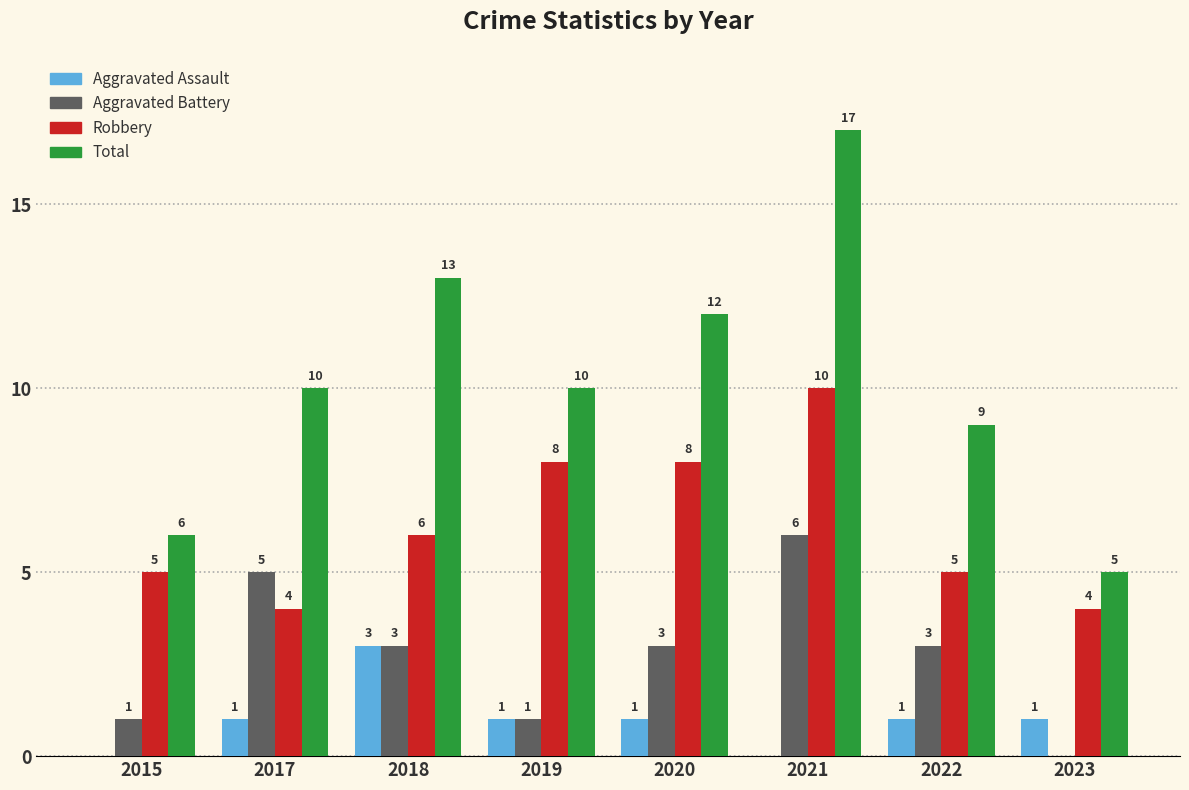

What are all the series names shown in the legend?

Aggravated Assault, Aggravated Battery, Robbery, Total